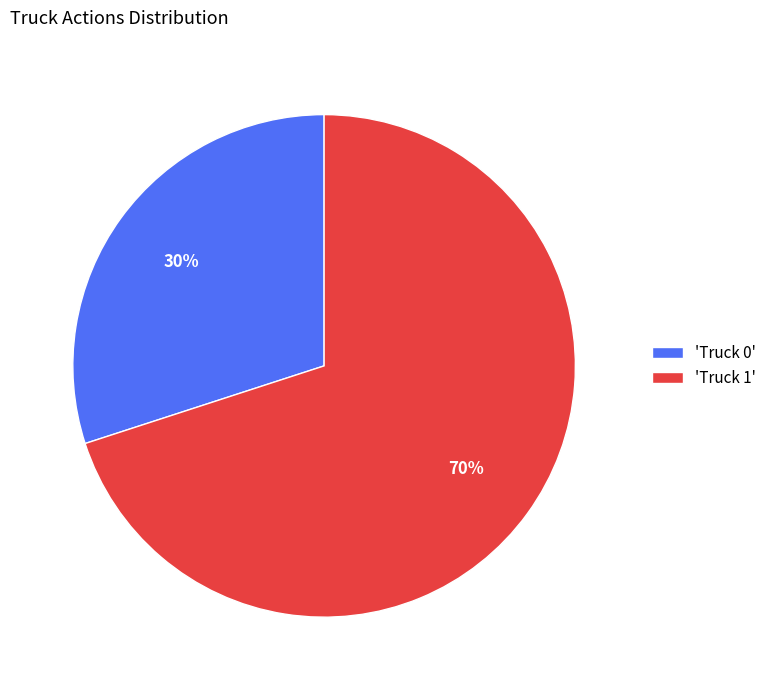

Is there any slice that represents more than half of the pie?

Yes